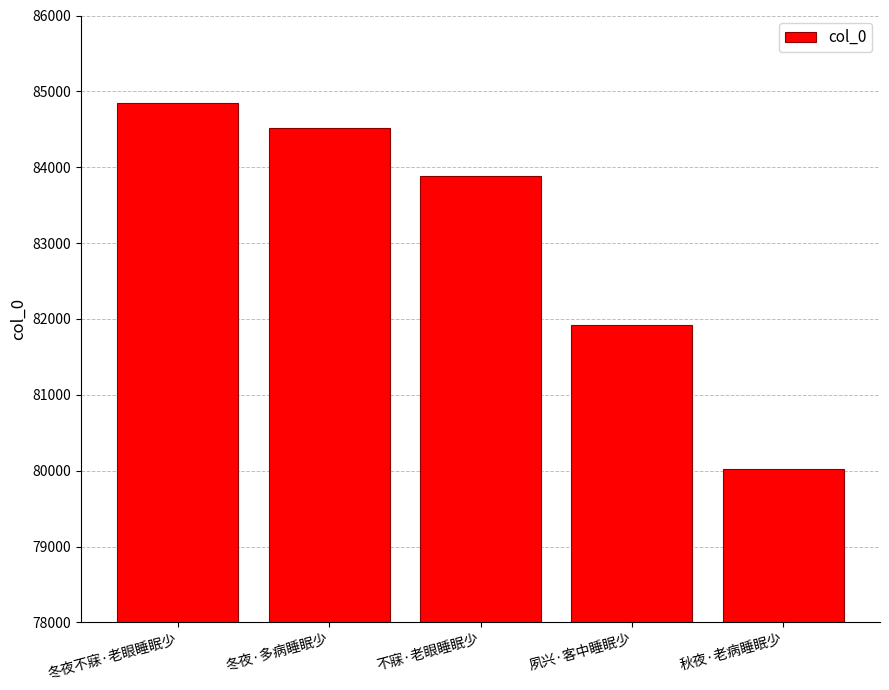

Are the bars grouped side by side (vs. stacked)?

No